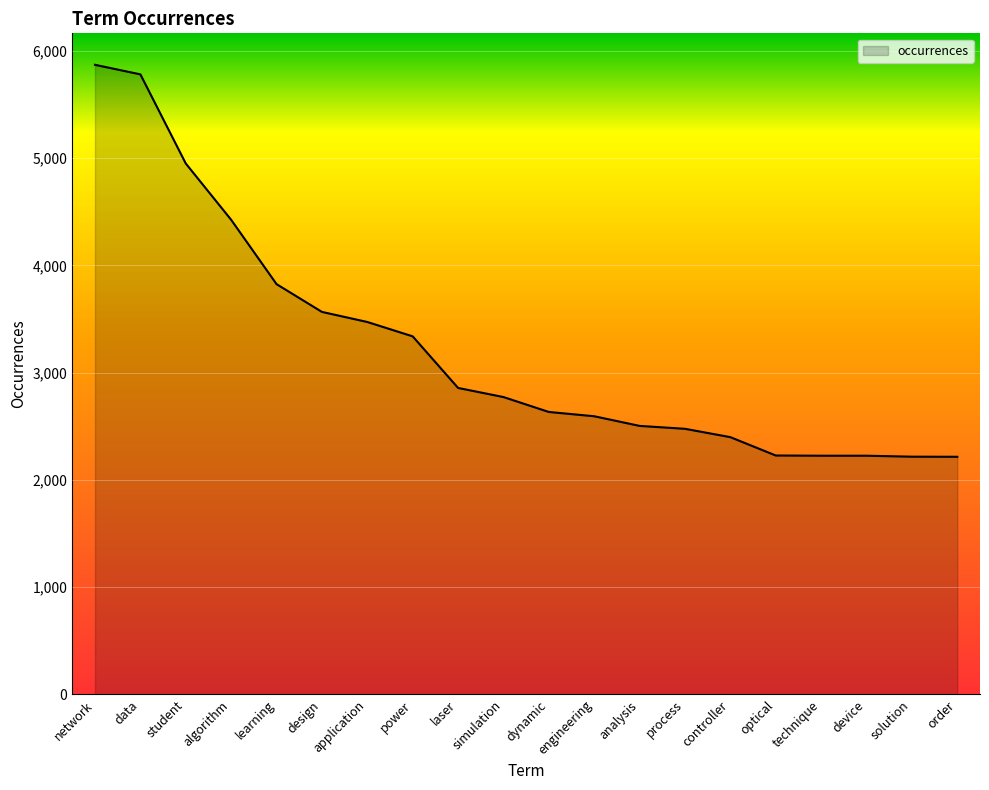

Count the number of categories in the chart.

20